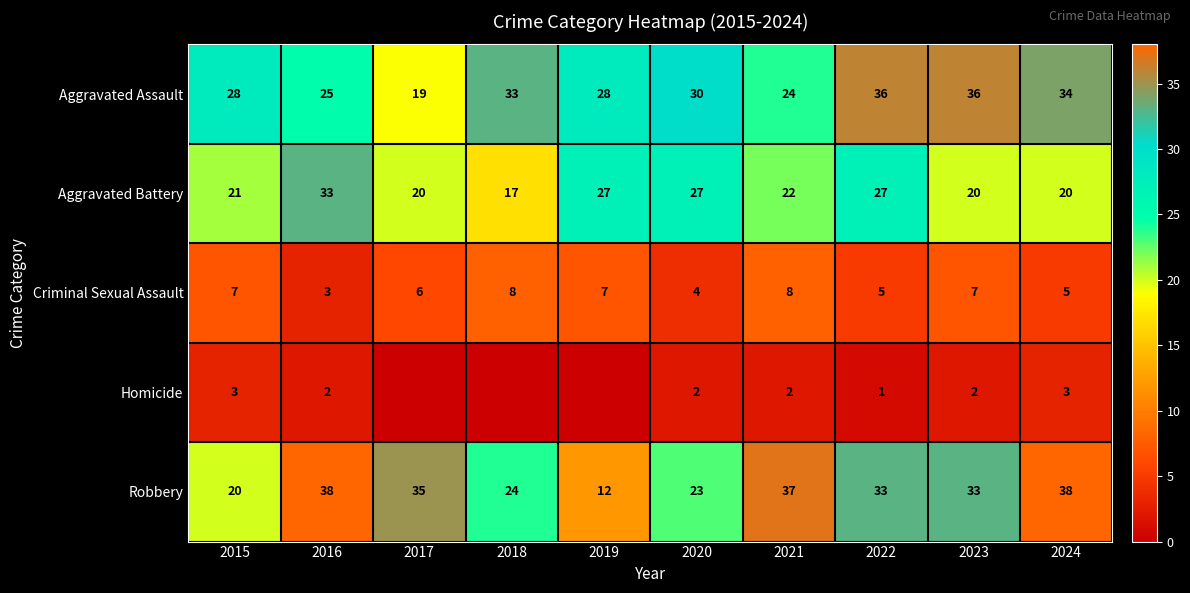

Rank the series at 2024 from lowest to highest value.

Homicide, Criminal Sexual Assault, Aggravated Battery, Aggravated Assault, Robbery